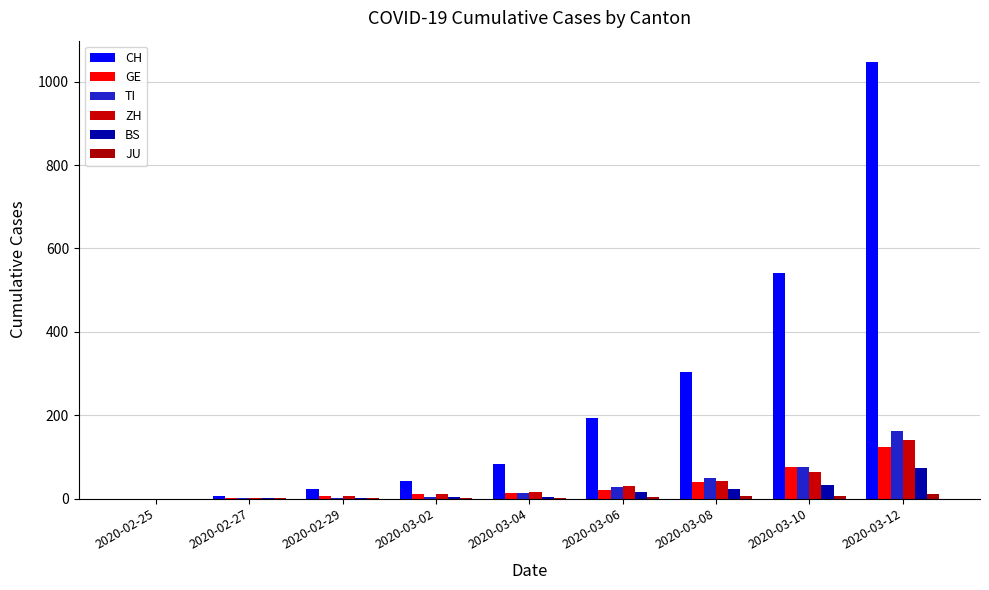

Count the number of categories in the chart.

9